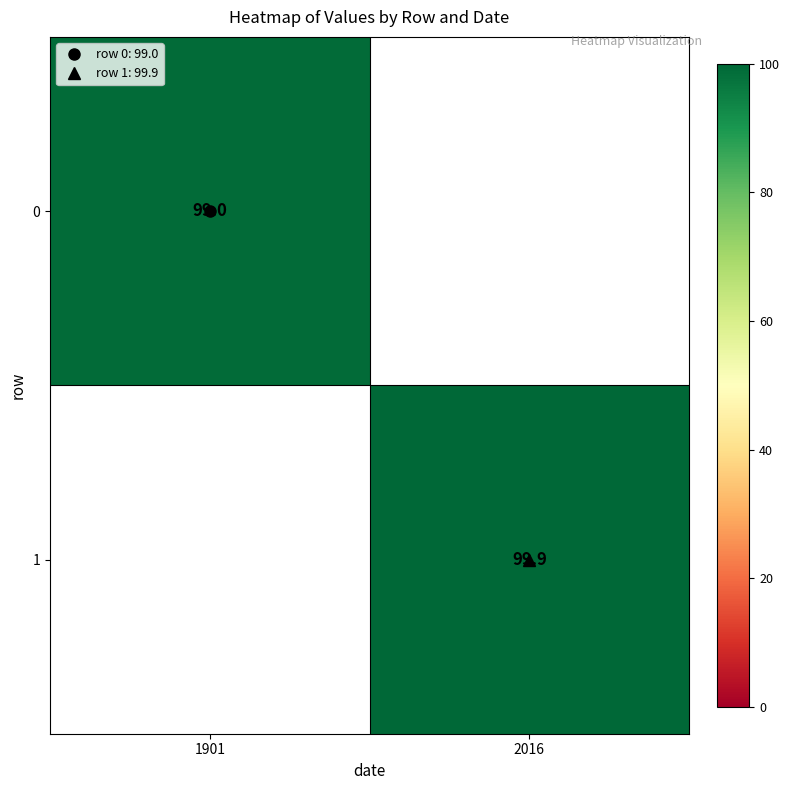

How many series are shown in this chart?

2